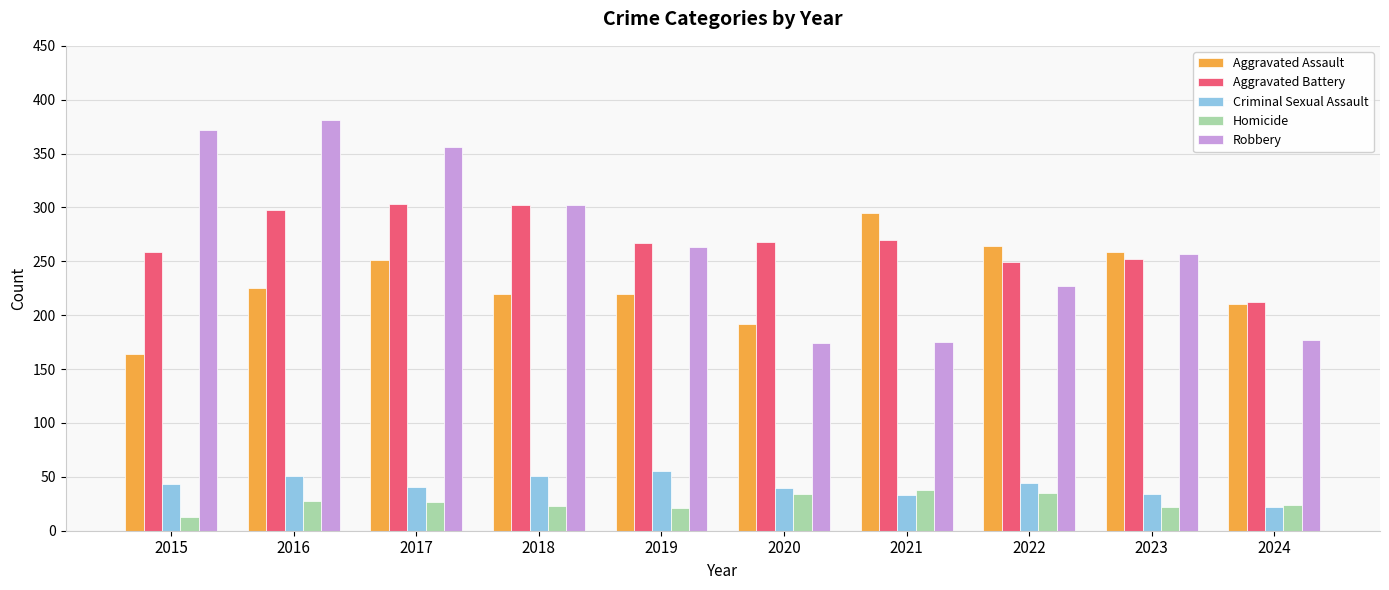

Does the chart contain stacked bars?

No